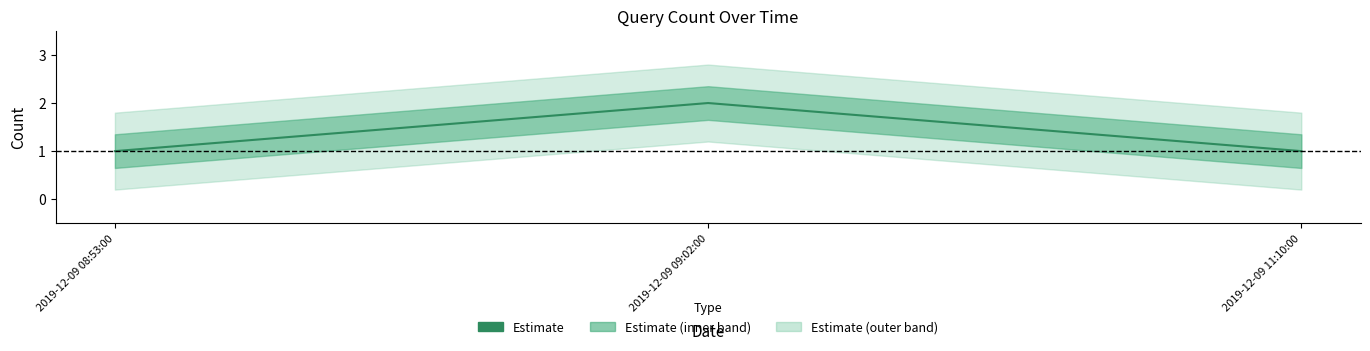

Read the value at 2019-12-09 11:10:00.

1